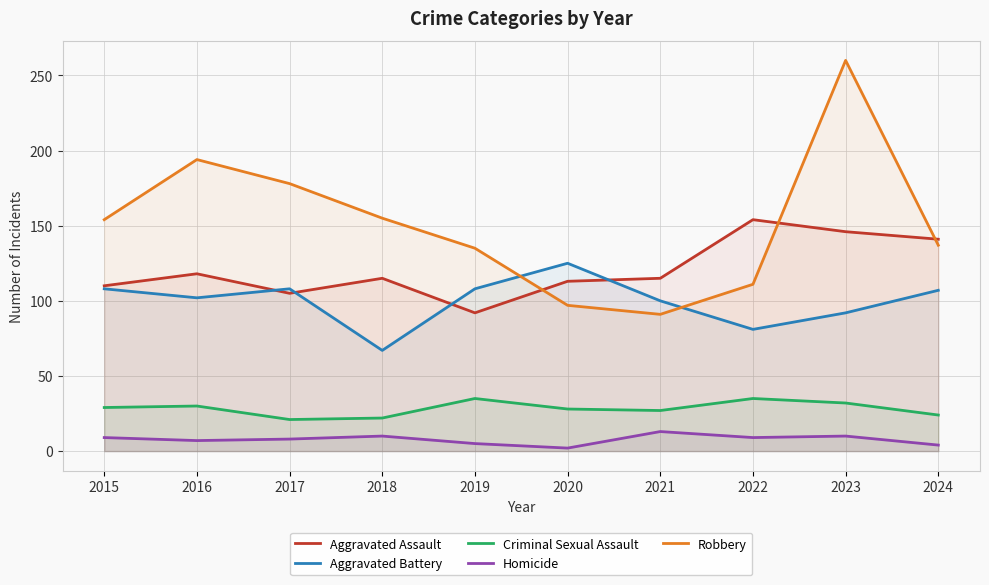

How many data points in Homicide are less than 9?

5